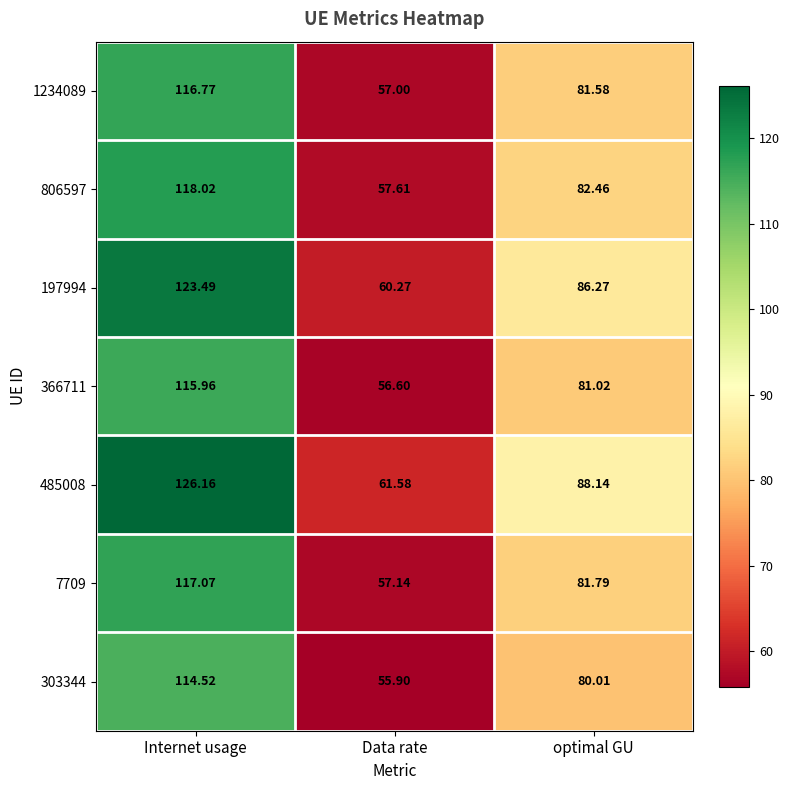

At which category is the sum across all series the highest?

Internet usage